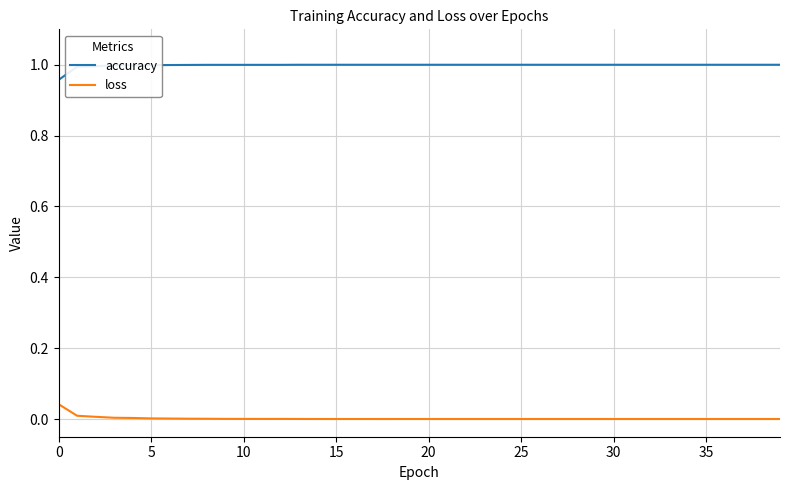

Which series has the largest total across all categories?

accuracy